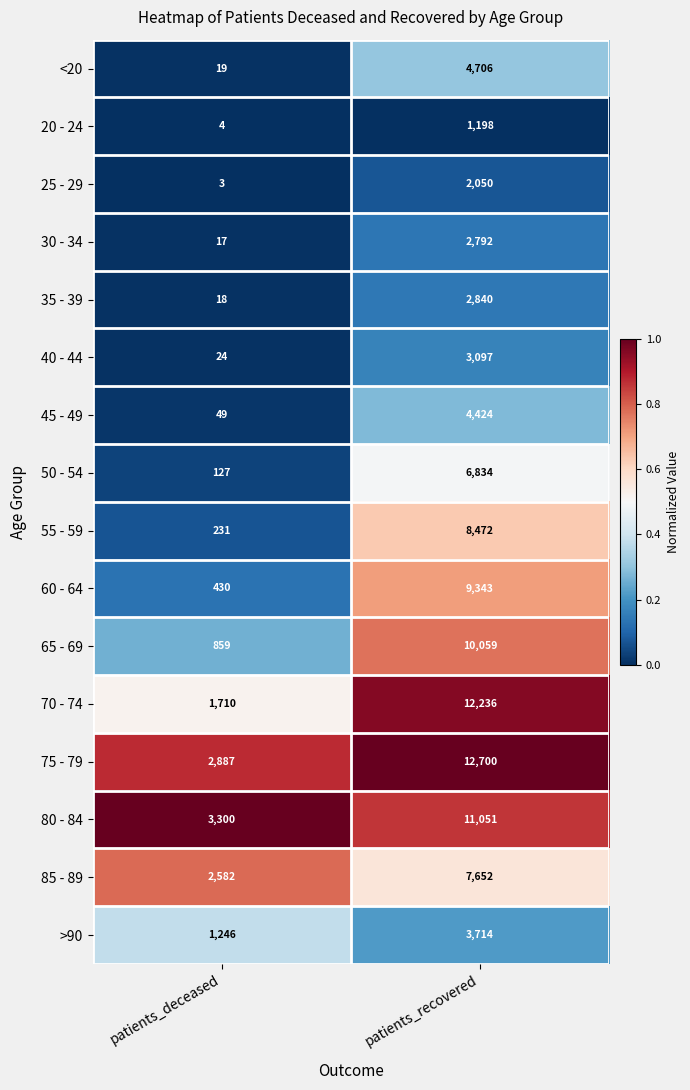

Which series changed the most between patients_deceased and patients_recovered?

70 - 74